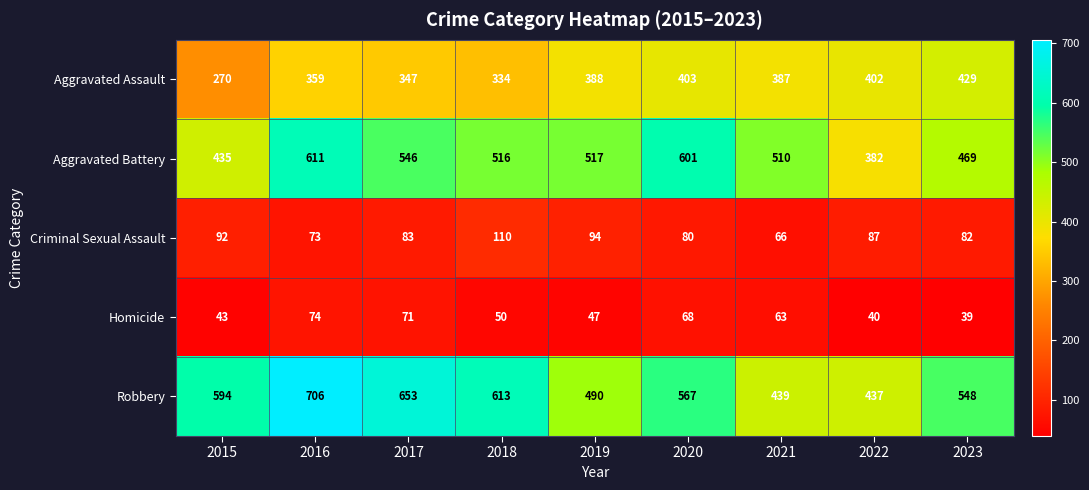

Which series has the largest total across all categories?

Robbery